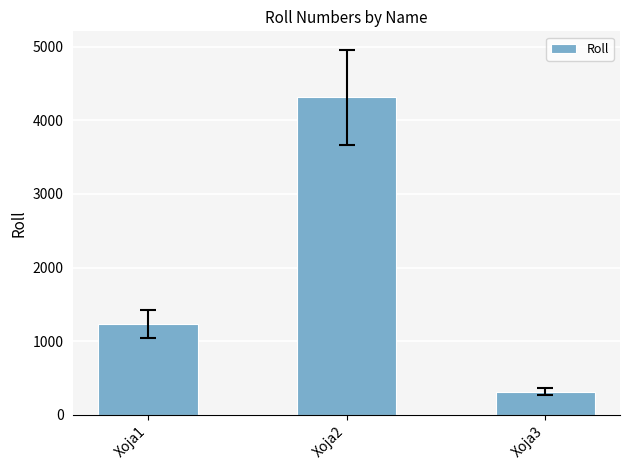

What is the value of the 3rd bar from the left?

314